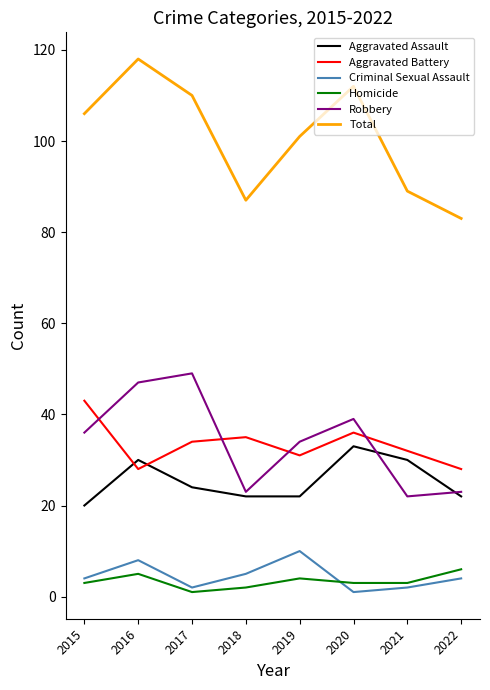

True or false: Aggravated Battery and Total intersect in this chart.

False